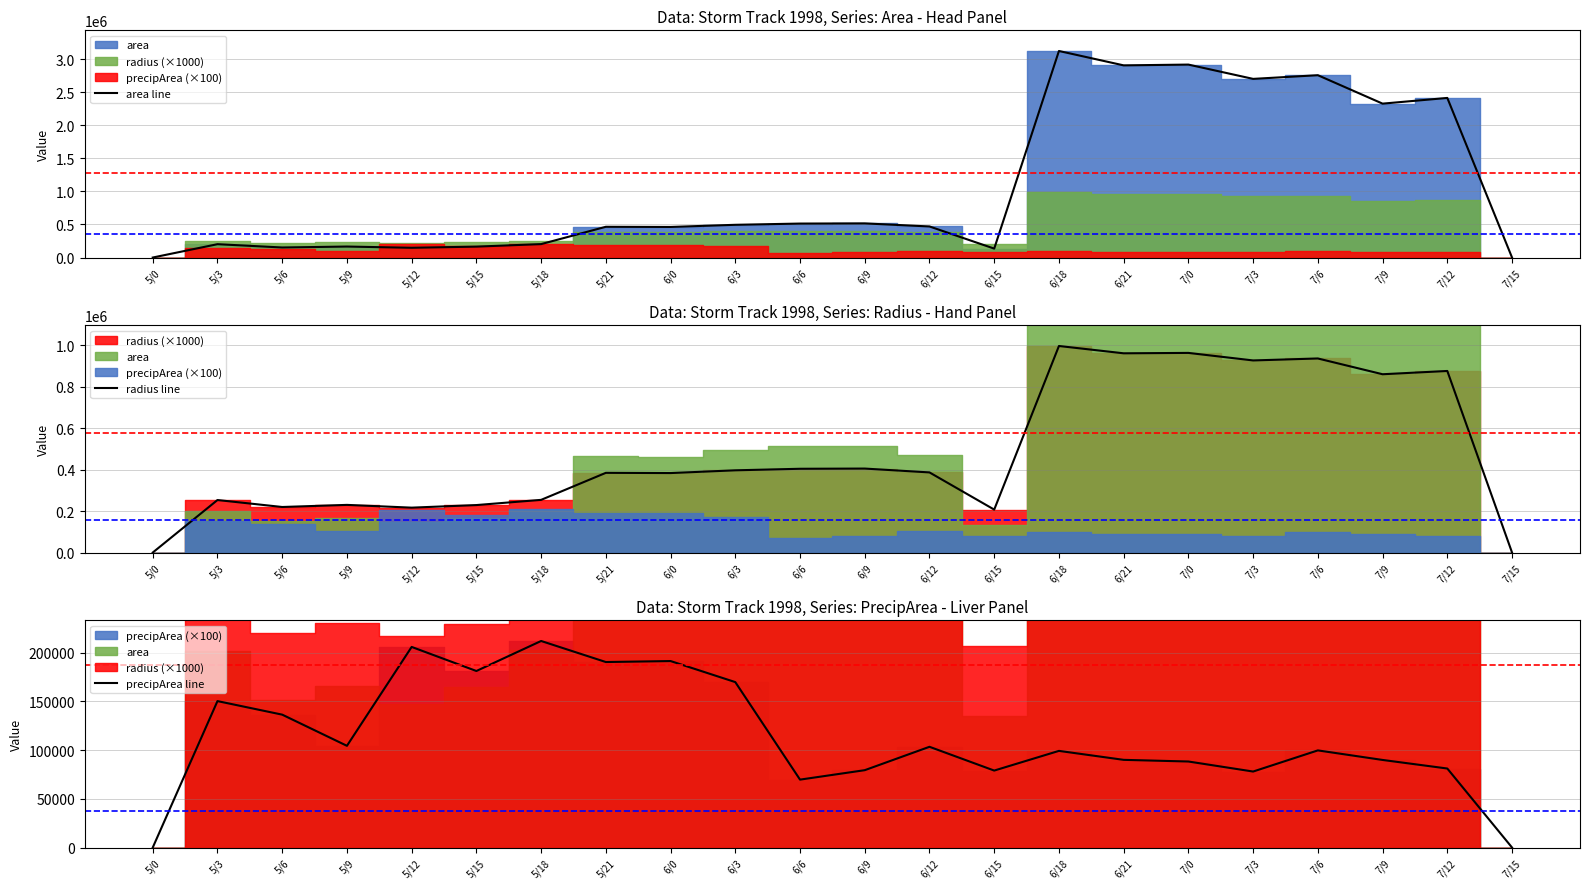

What is the difference between the second highest and minimum values in the radius line series?

963780